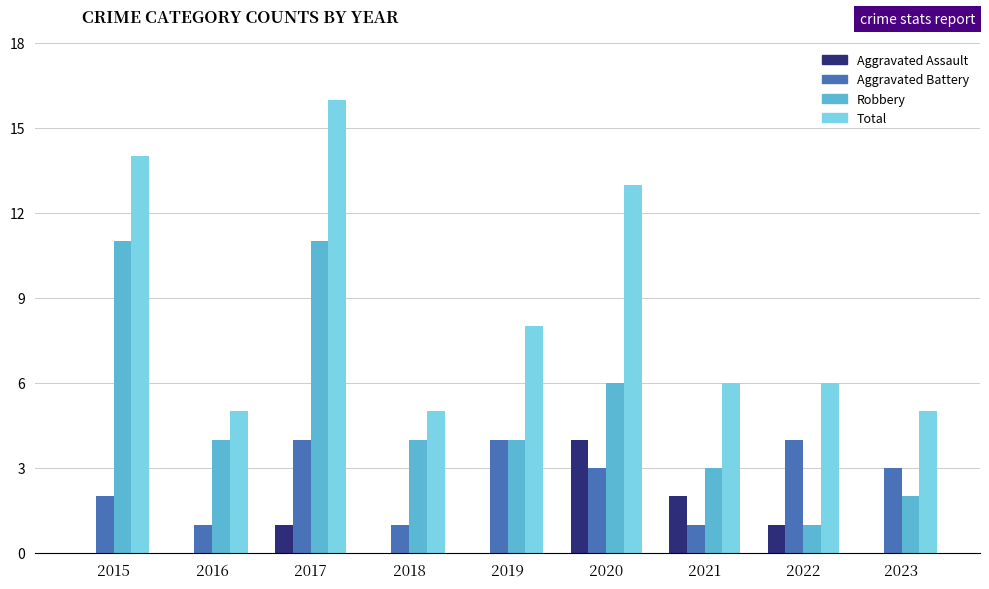

What is the maximum value shown in the chart?

16